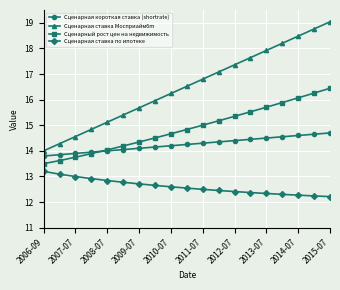

What is the maximum value shown in the chart?

19.0